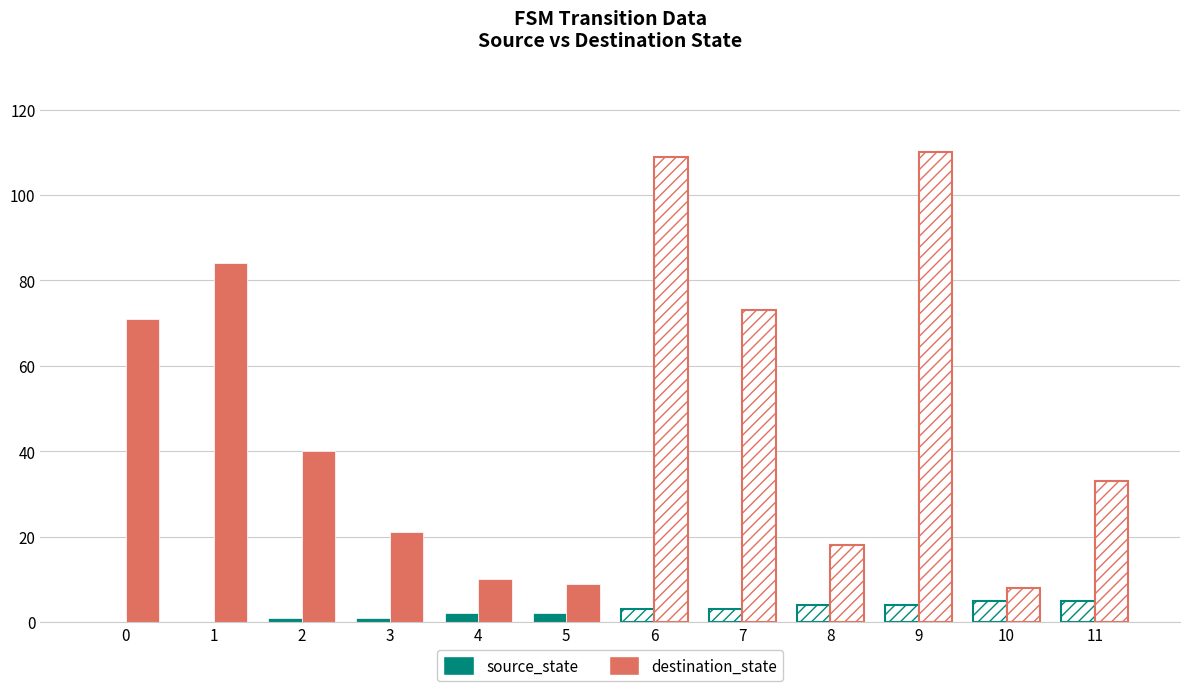

How many data points does each series have?

12